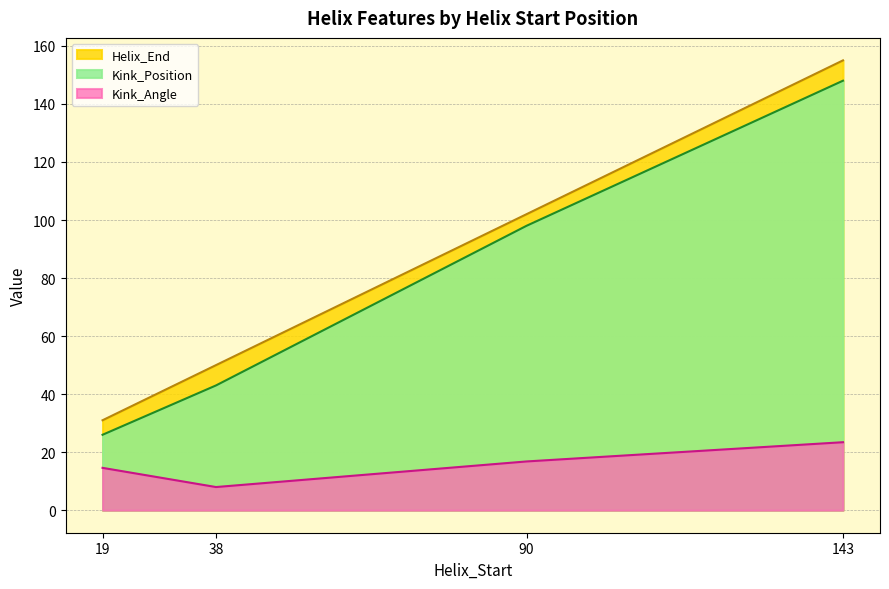

What is the sum of all Kink_Angle values?

62.8